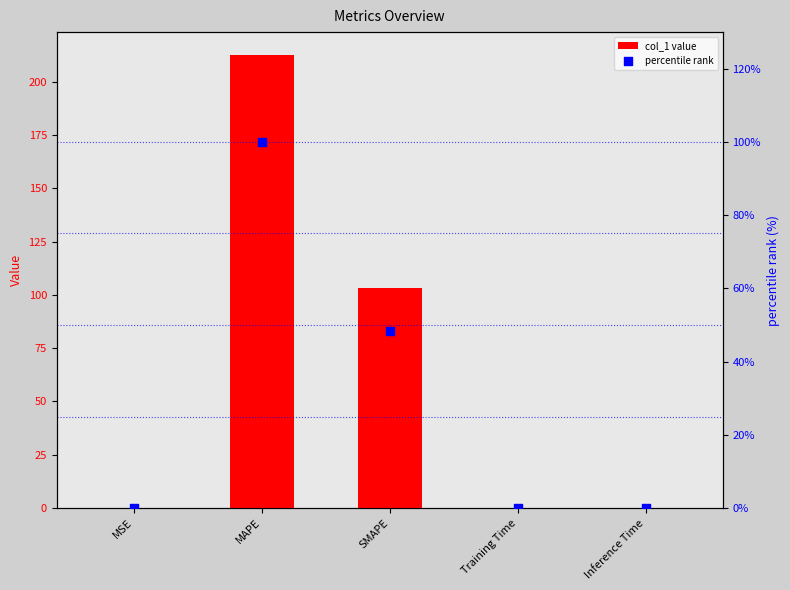

At how many categories does at least one series exceed 48?

2